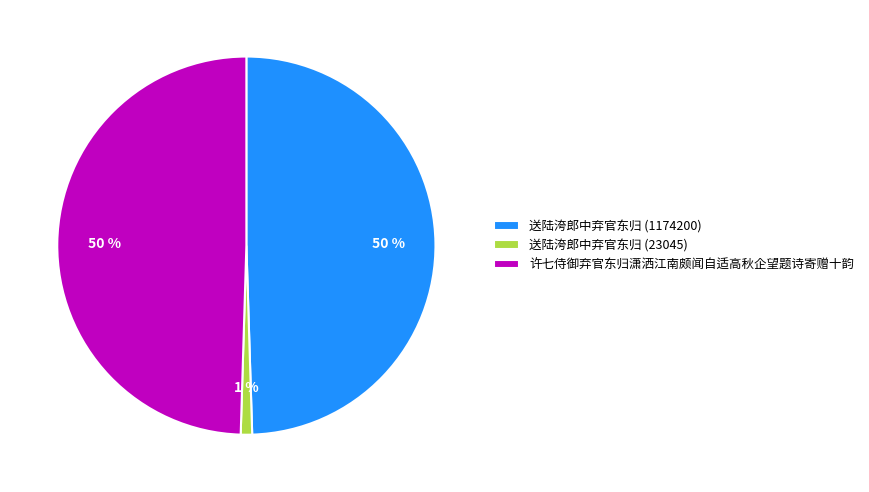

Is the sum of 送陆洿郎中弃官东归 (23045) and 许七侍御弃官东归潇洒江南颇闻自适高秋企望题诗寄赠十韵 greater than half?

Yes